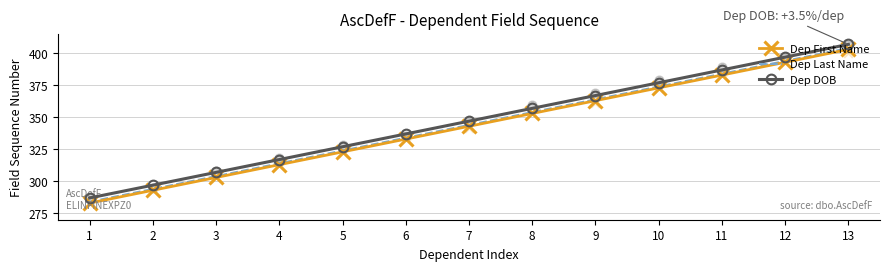

Which series reaches the minimum Y coordinate?

Dep First Name